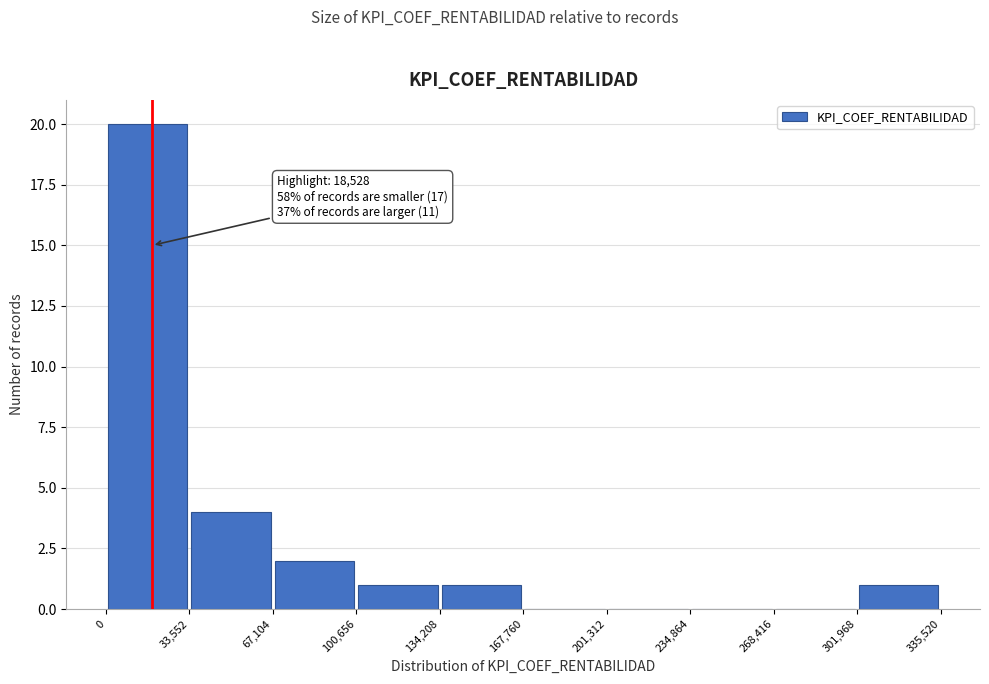

Over which range of the x-axis is the bar tallest?

0 to 33,552